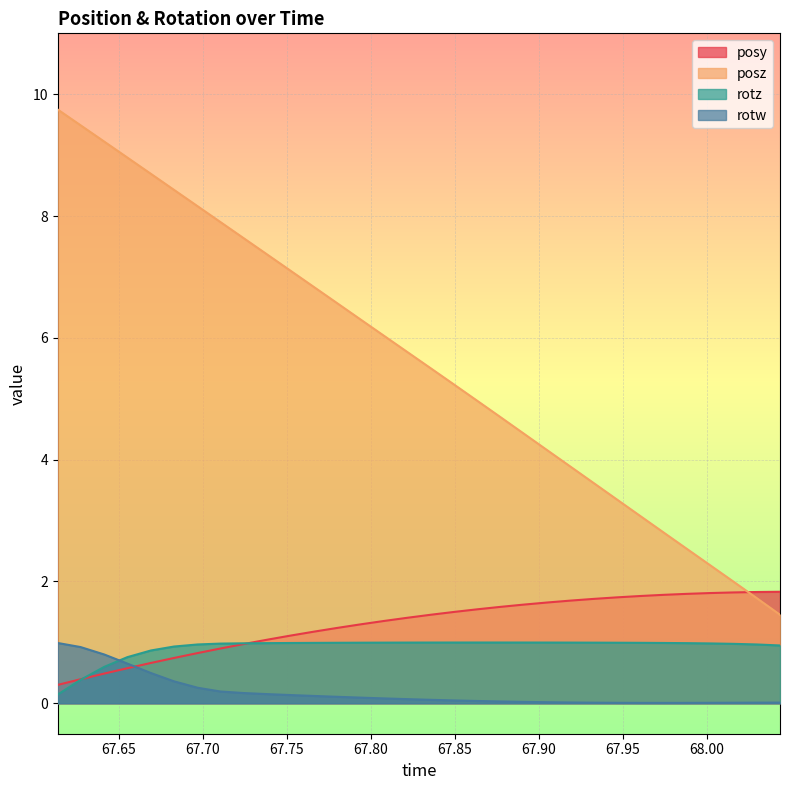

What is the approximate value of rotz at 67.79388?

1.0